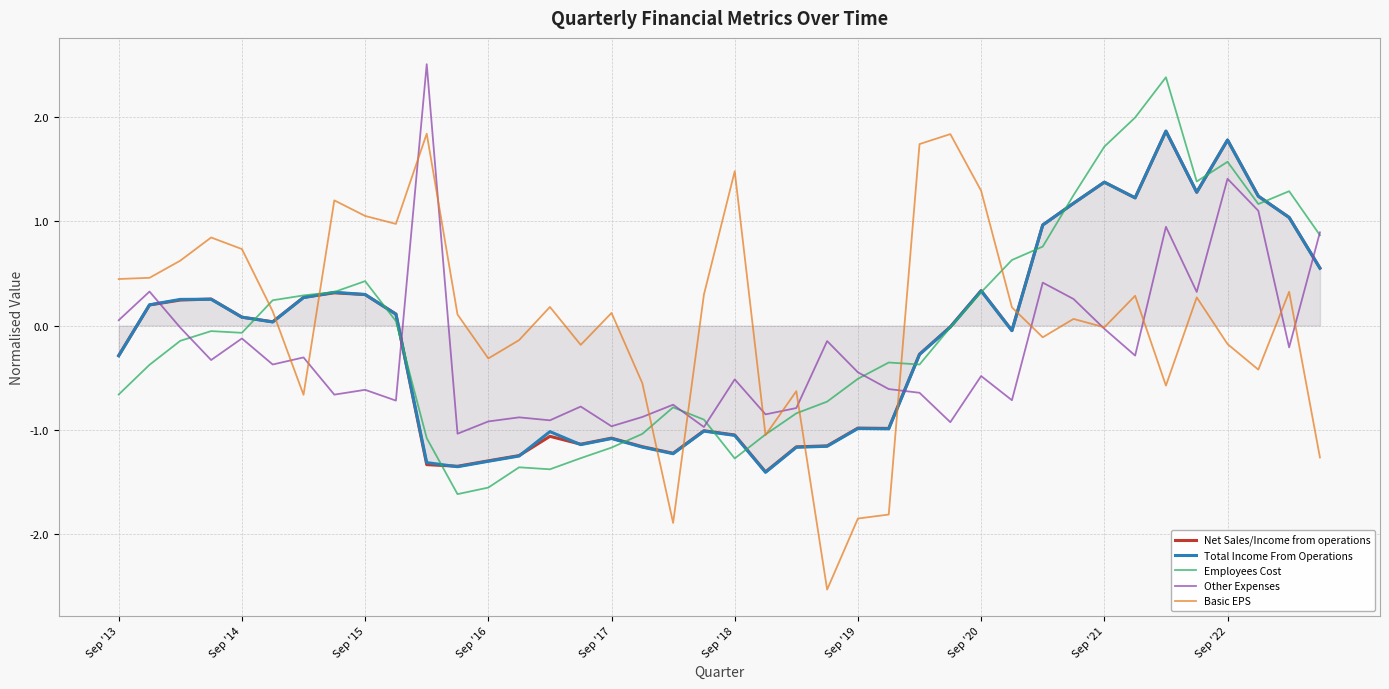

What is the smallest value displayed?

-2.5